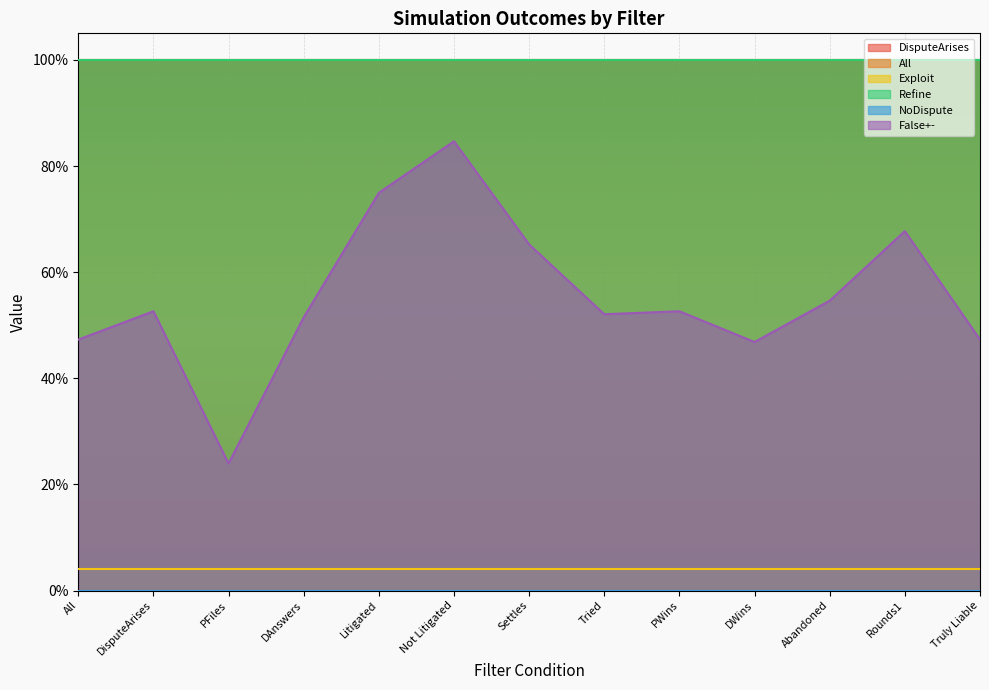

What is the minimum value for All?

1.0